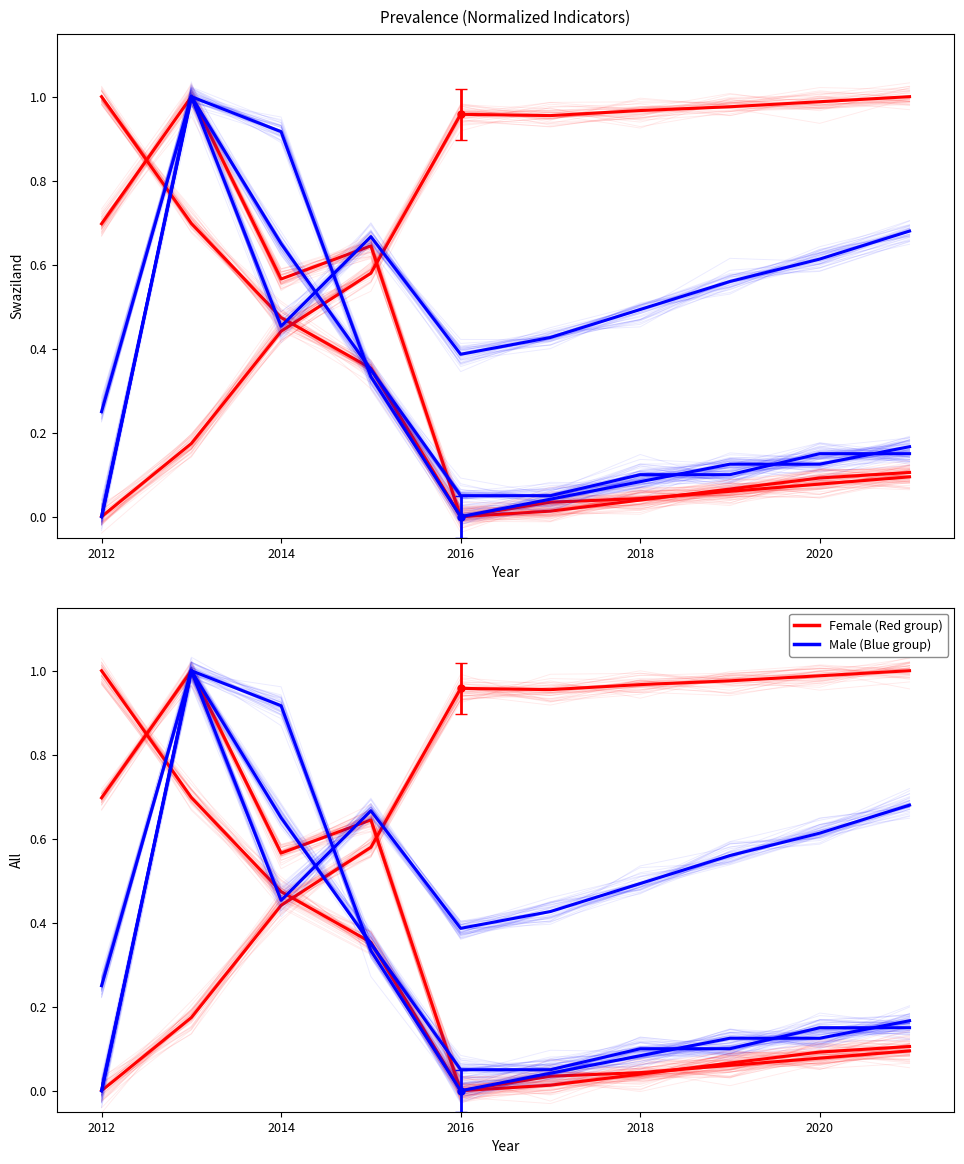

How many values in Male are above zero?

9